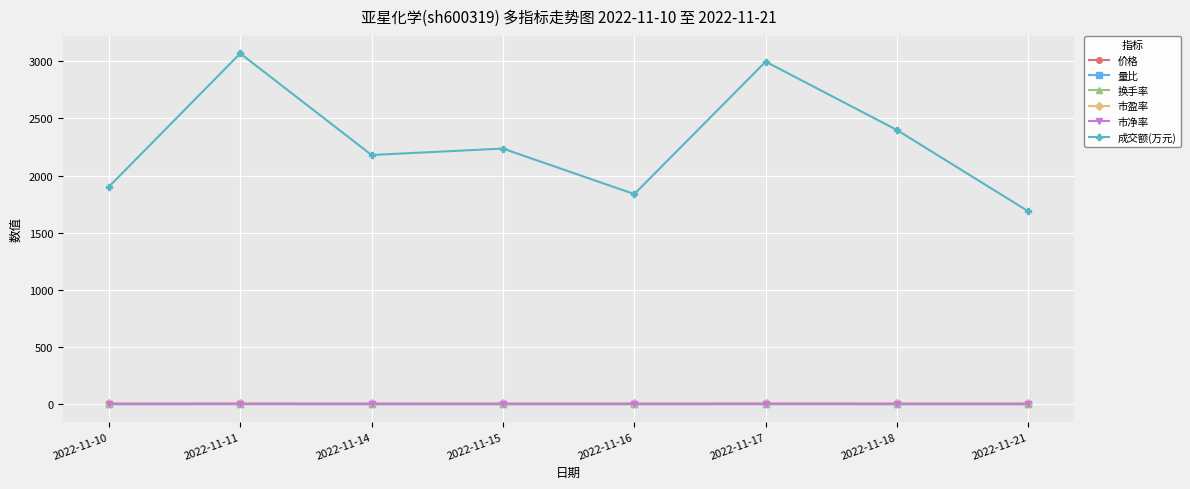

What is the greatest value displayed?

3068.0